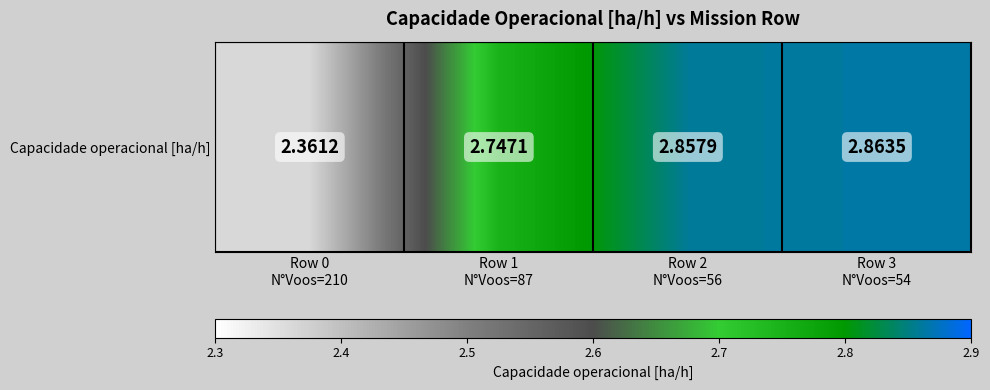

True or false: the data shows 1.1 at Row 3
N°Voos=54.

False